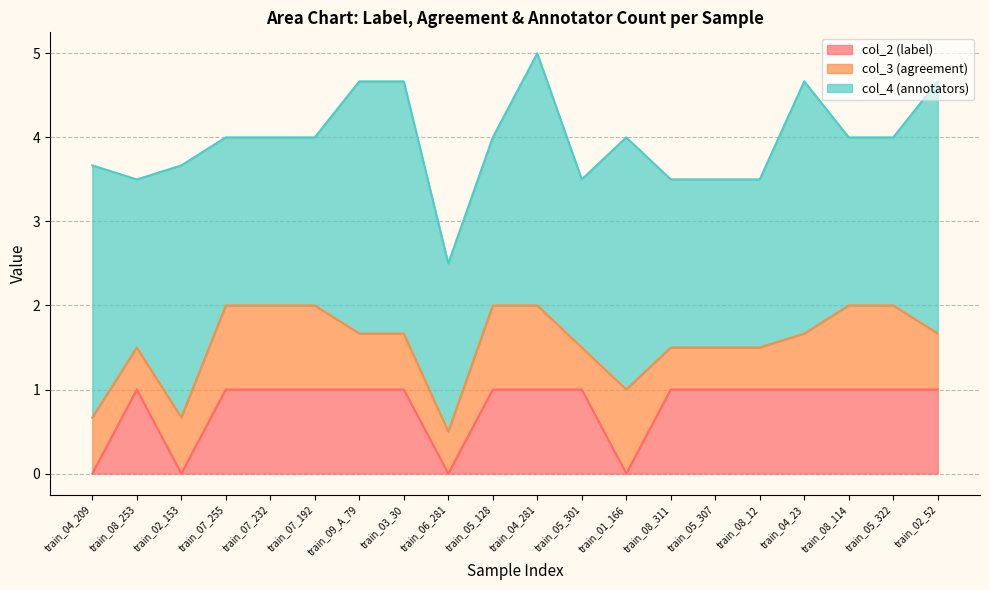

What is the highest value of the col_2 (label) series?

1.0